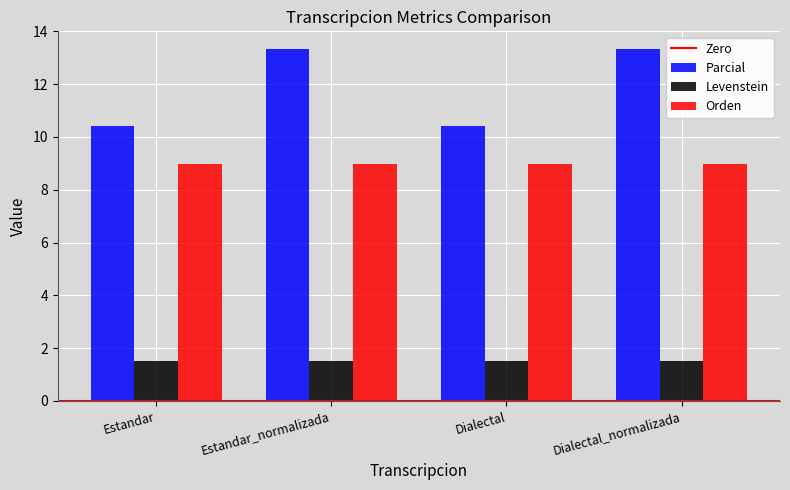

Count the number of categories in the chart.

4